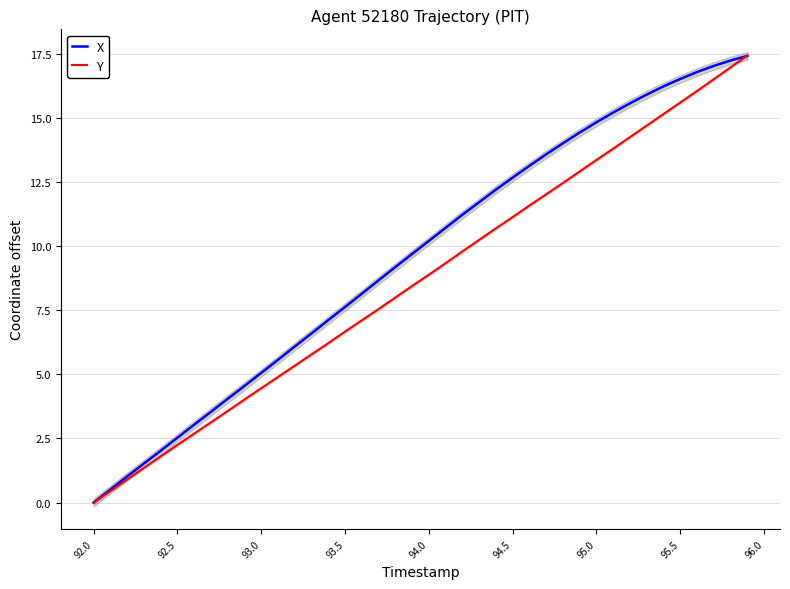

Where does the X series first go above 10?

94.0